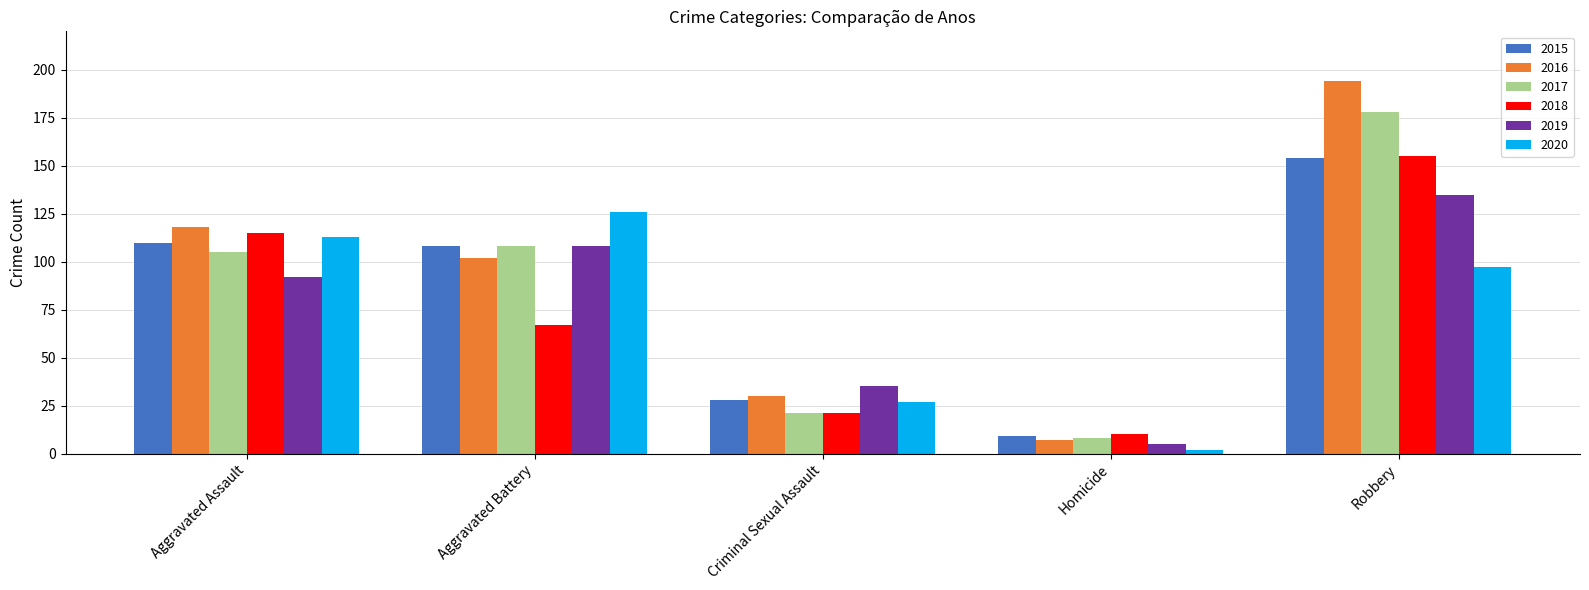

What is the spread (max minus min) of values at Homicide?

8